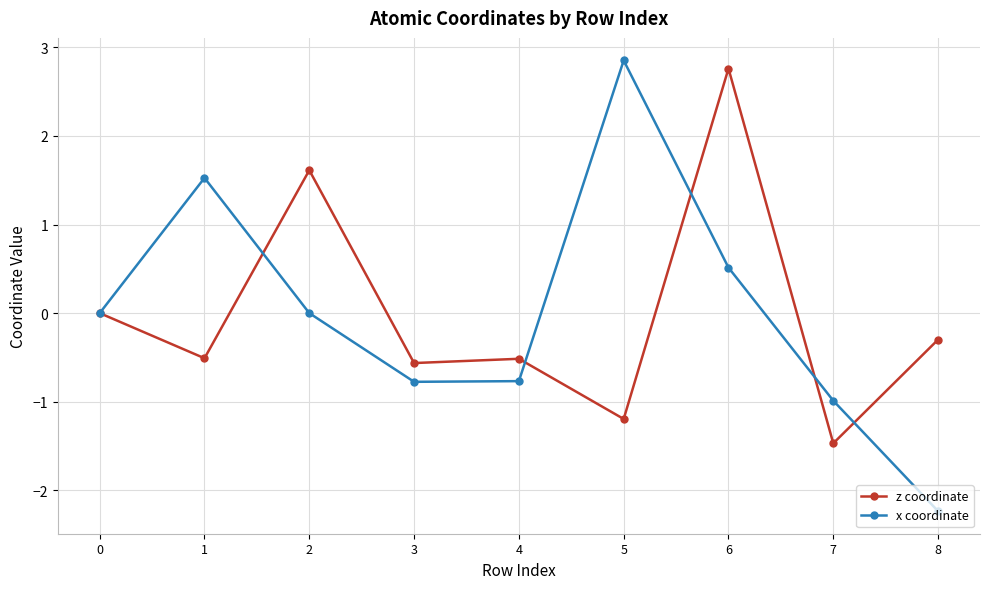

Is it true that z coordinate equals 2.8 at 6?

True